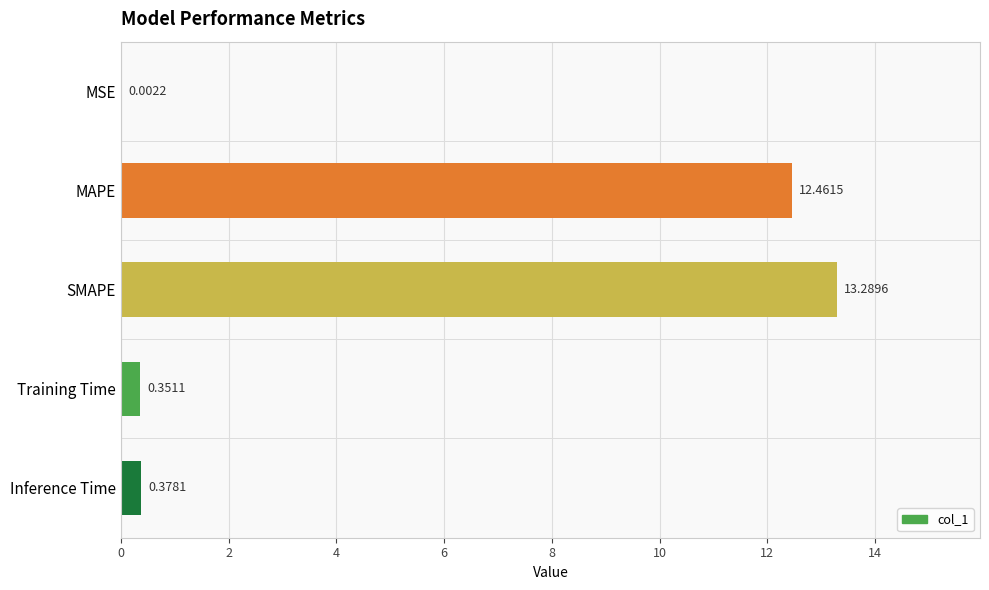

Which category has the highest value across all series?

SMAPE